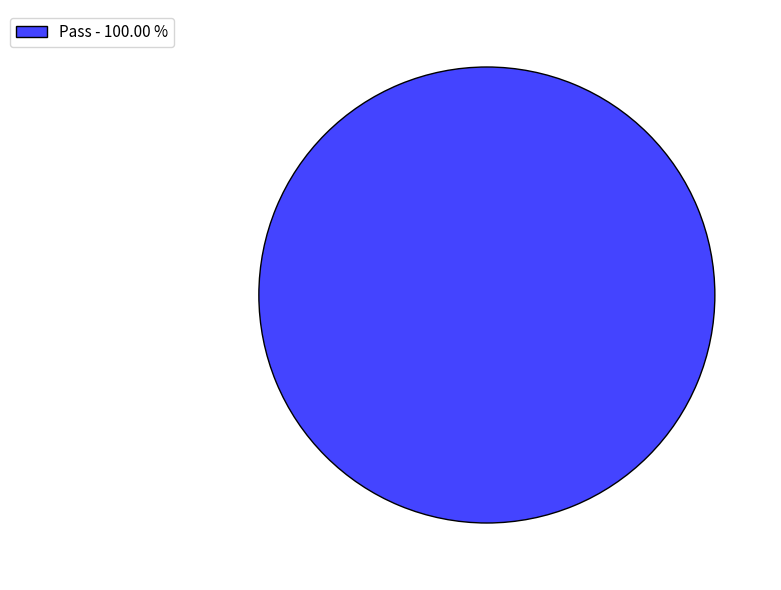

Is there a majority slice in this chart?

Yes